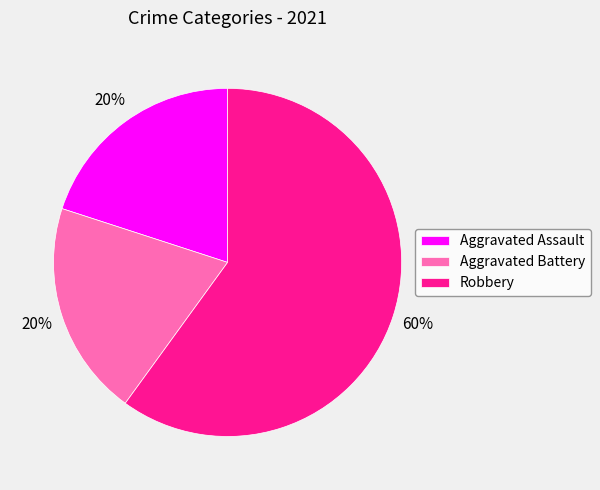

Which slice represents more than half of the pie?

Robbery